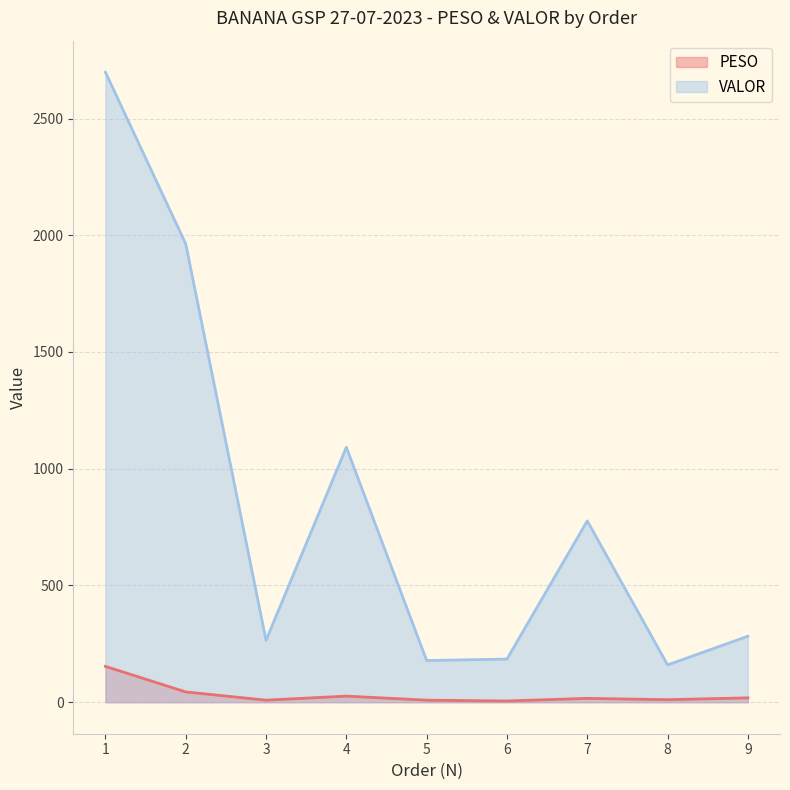

True or false: PESO and VALOR cross at least once.

False